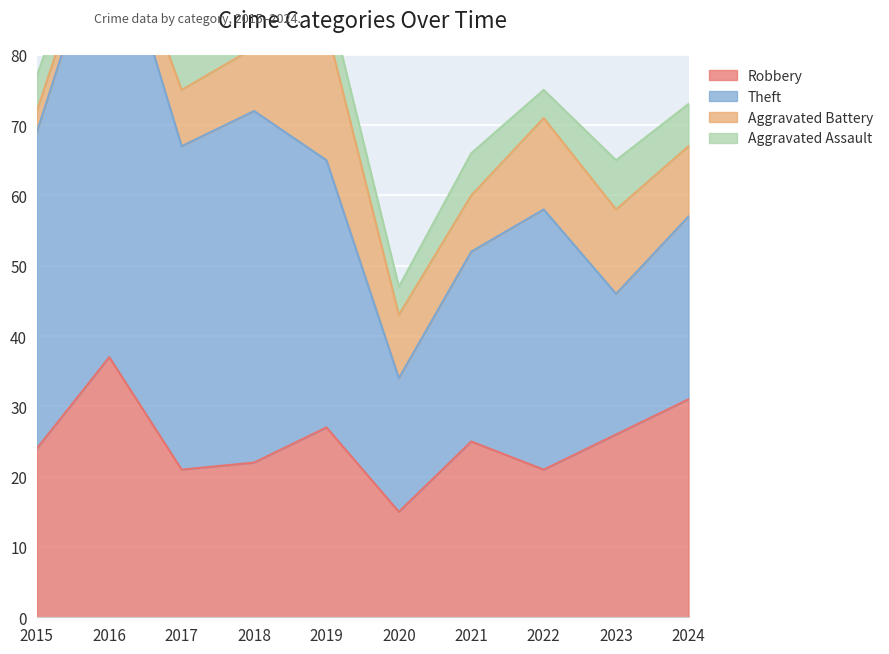

Which has a higher value, 2017 or 2015?

2015